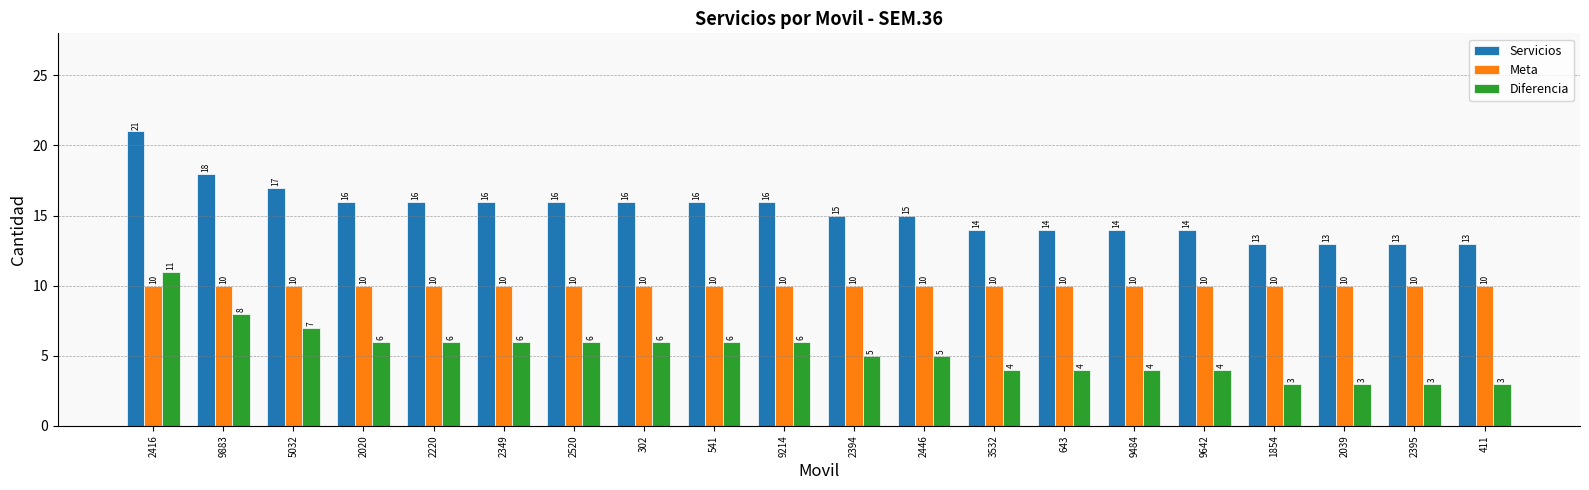

Reading right to left, extract all data points from this chart.

Servicios: 13	13	13	13	14	14	14	14	15	15	16	16	16	16	16	16	16	17	18	21
Meta: 10	10	10	10	10	10	10	10	10	10	10	10	10	10	10	10	10	10	10	10
Diferencia: 3	3	3	3	4	4	4	4	5	5	6	6	6	6	6	6	6	7	8	11